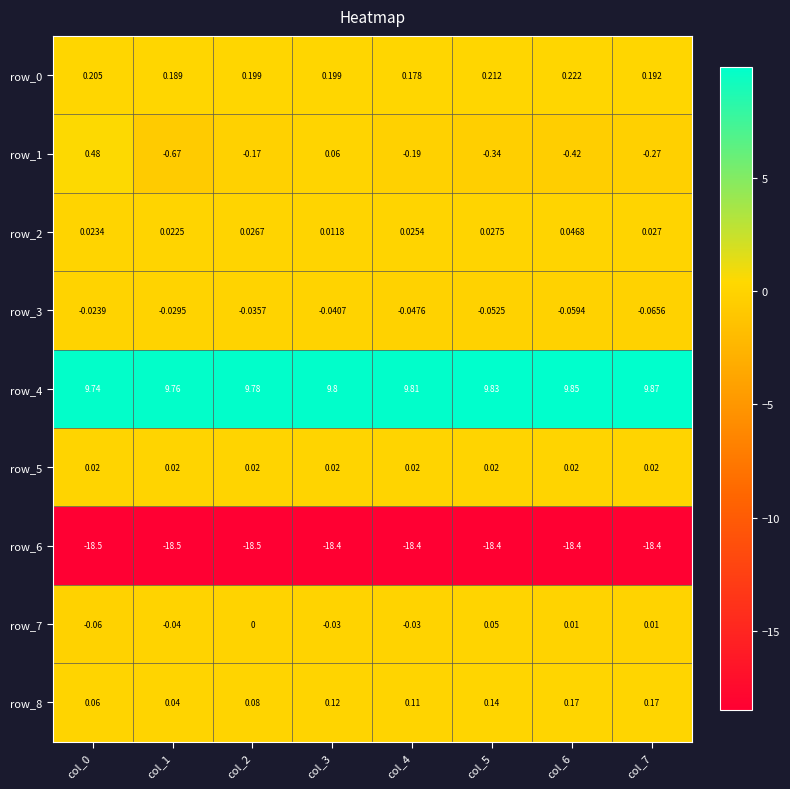

Is the value of row_0 at col_2 greater than the value of row_4 at col_0?

No